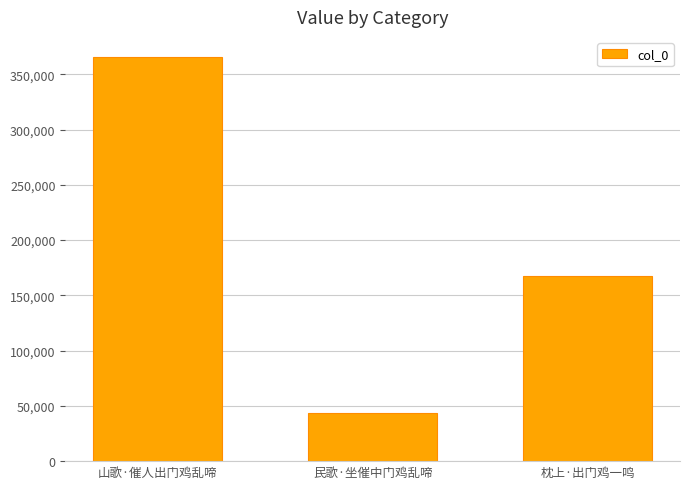

What is the label of the 1st bar from the left?

山歌·催人出门鸡乱啼